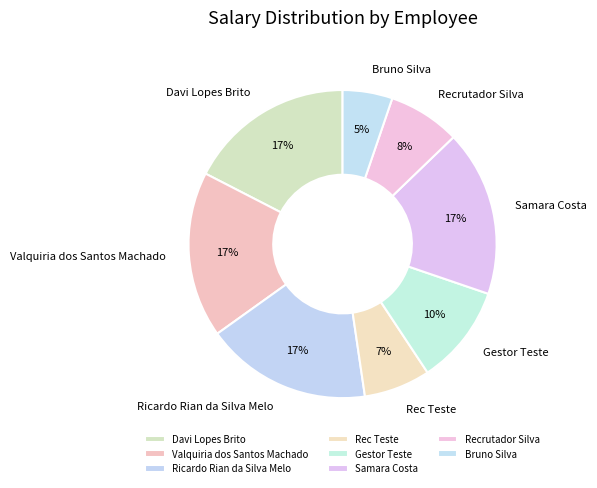

True or false: Bruno Silva accounts for 1% of the total.

False